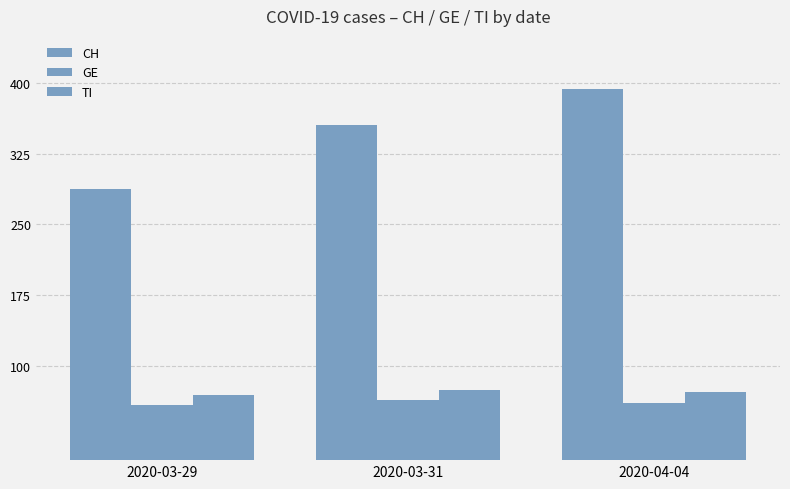

Rank the series at 2020-04-04 from highest to lowest value.

CH, TI, GE